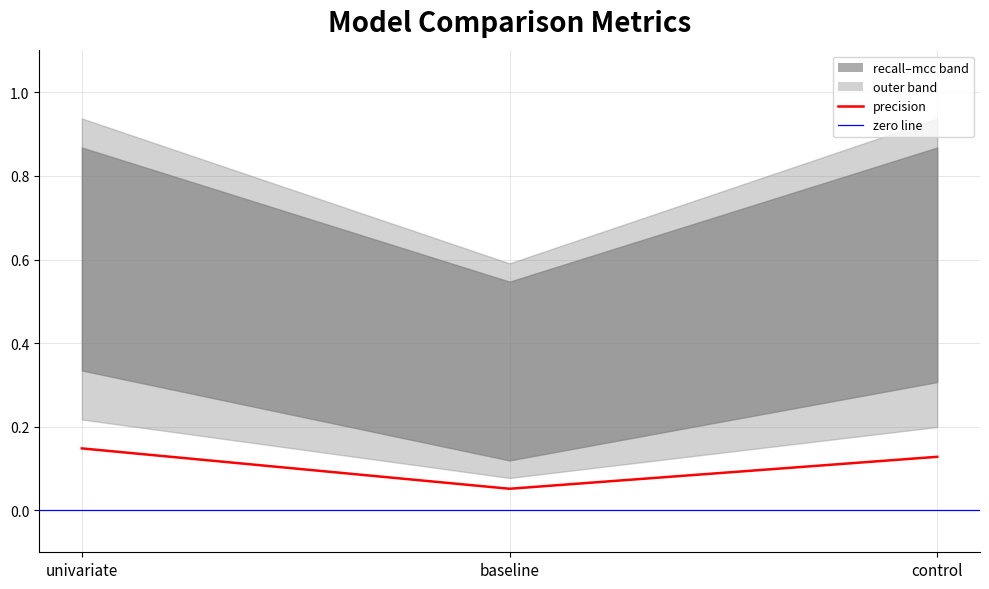

Reading right to left, list all the values displayed in this chart.

0.1	0.1	0.1